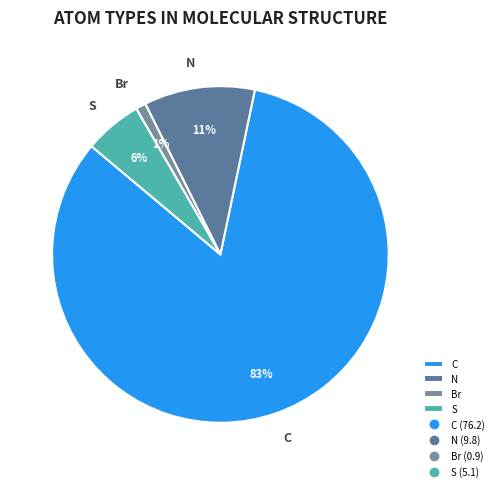

To the nearest percent, what is the average slice percentage?

25%